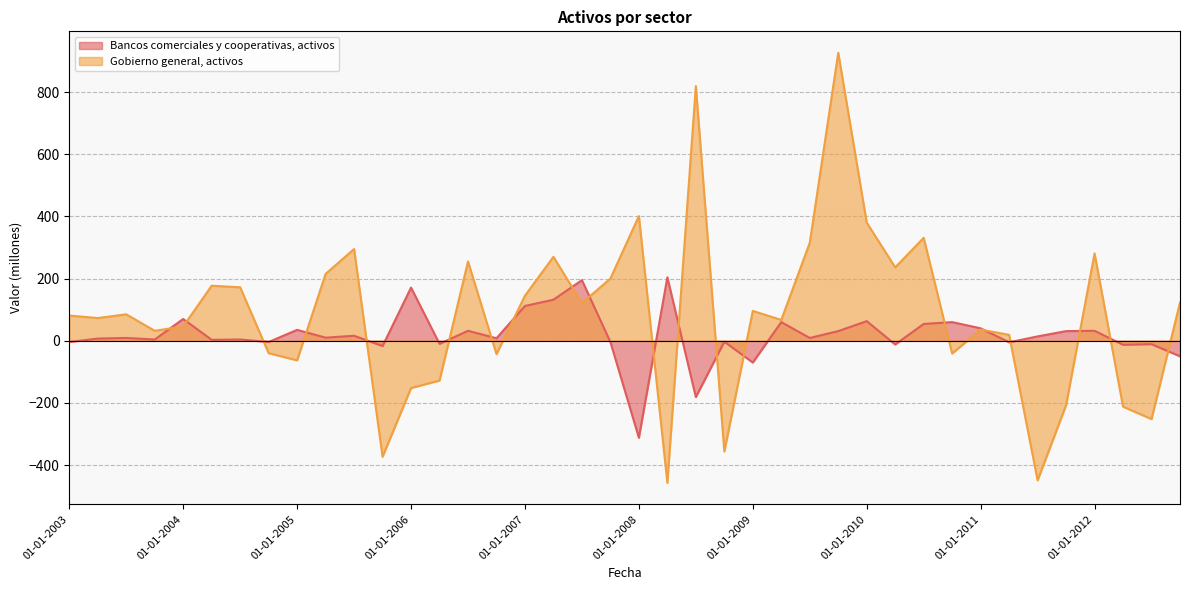

List the labels in order of value, largest first.

01-10-2009, 01-07-2008, 01-01-2008, 01-01-2010, 01-07-2010, 01-07-2009, 01-07-2005, 01-01-2012, 01-04-2007, 01-07-2006, 01-04-2010, 01-04-2005, 01-10-2007, 01-04-2004, 01-07-2004, 01-01-2007, 01-10-2012, 01-07-2007, 01-01-2009, 01-07-2003, 01-01-2003, 01-04-2003, 01-04-2009, 01-01-2004, 01-01-2011, 01-10-2003, 01-04-2011, 01-10-2004, 01-10-2010, 01-10-2006, 01-01-2005, 01-04-2006, 01-01-2006, 01-10-2011, 01-04-2012, 01-07-2012, 01-10-2008, 01-10-2005, 01-07-2011, 01-04-2008